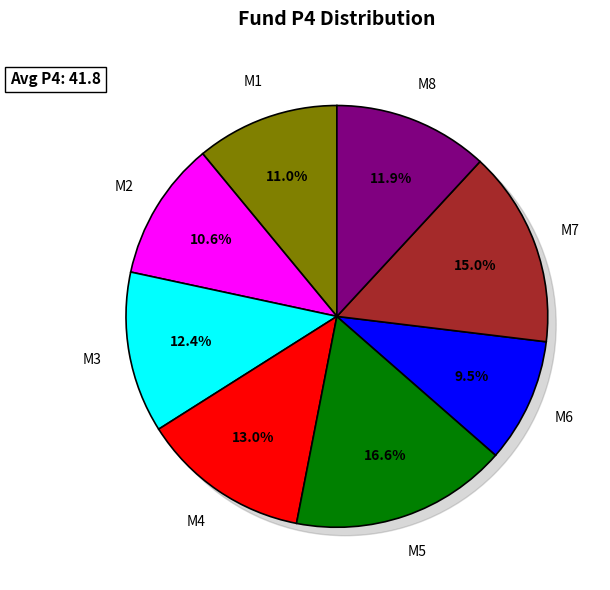

Count the number of slices in the pie.

8